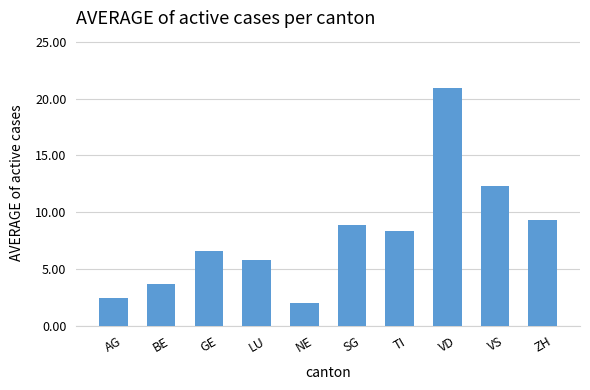

Approximately how many times larger is the value at ZH compared to NE?

4.8